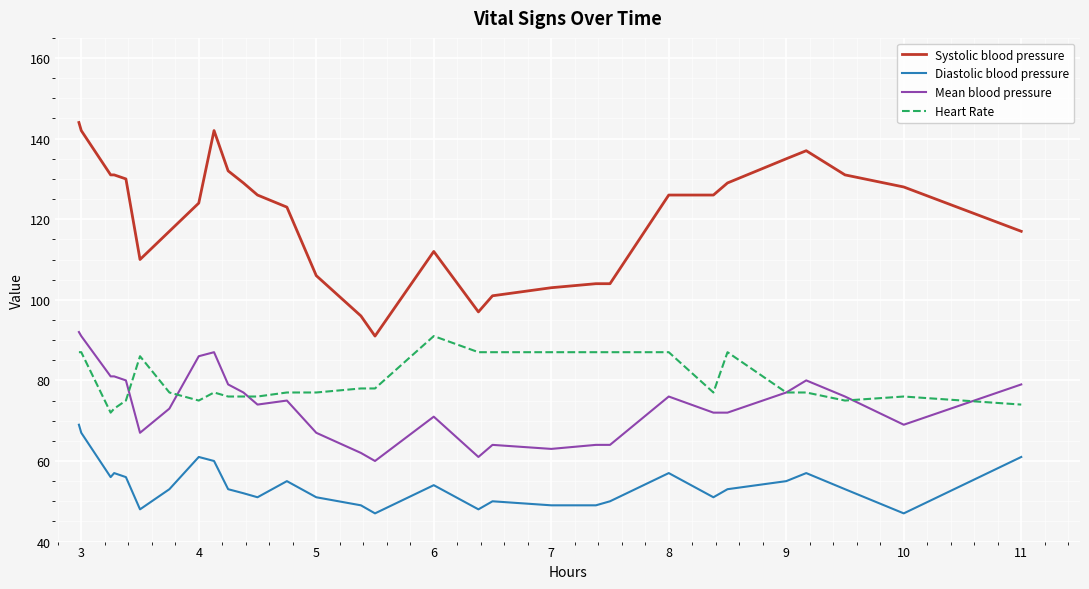

Which series has the largest total across all categories?

Systolic blood pressure